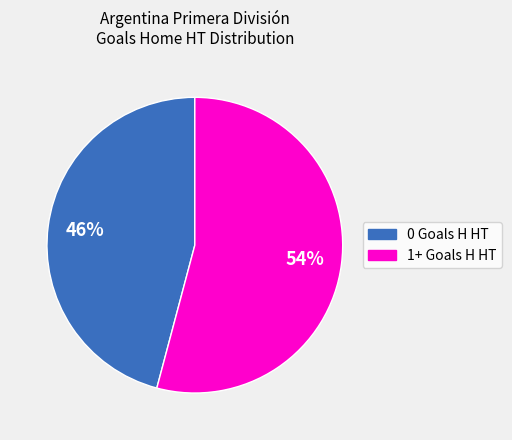

Which has a higher value, 0 Goals H HT or 1+ Goals H HT?

1+ Goals H HT